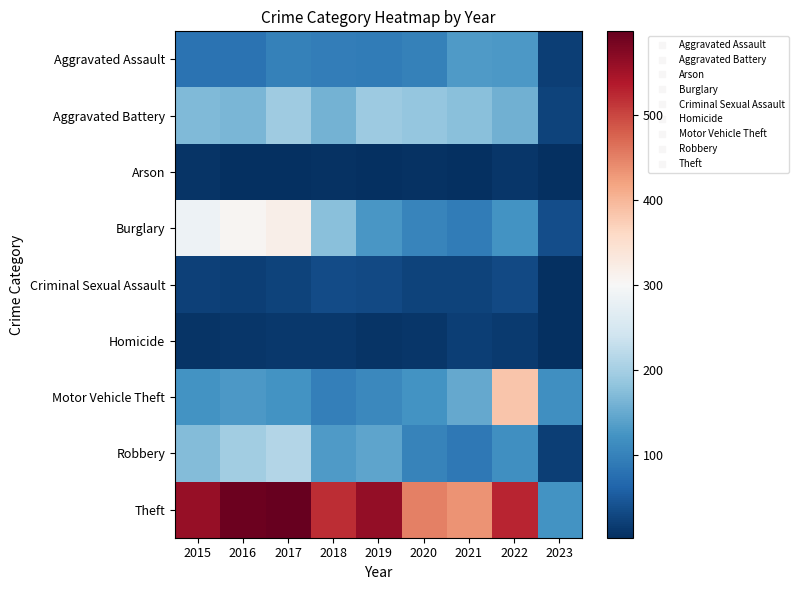

Which has a higher value, 2023 or 2021?

2021